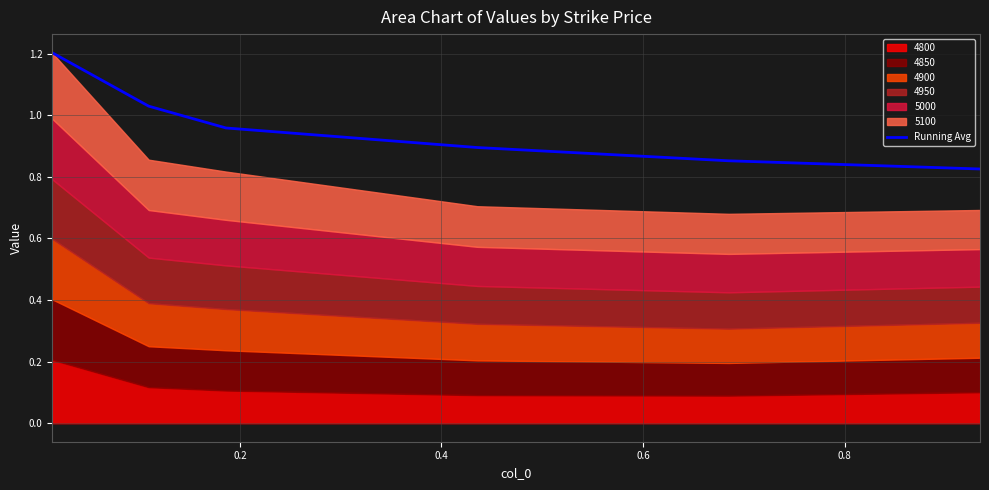

What position from the right is 0.8?

2